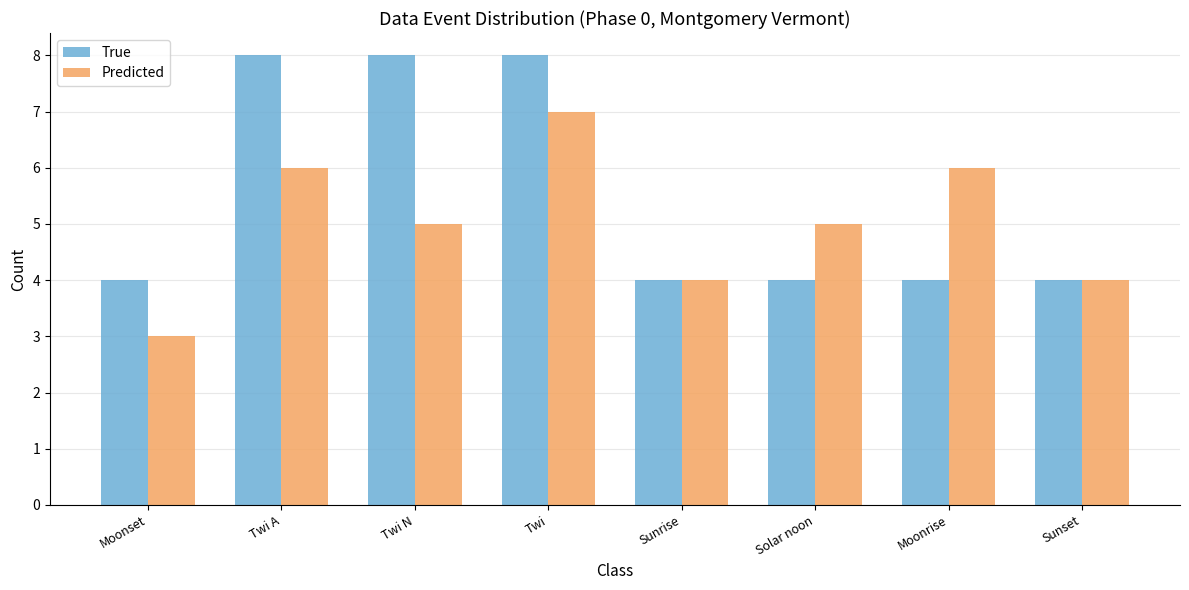

List the series in order of their peak value, lowest first.

Predicted, True